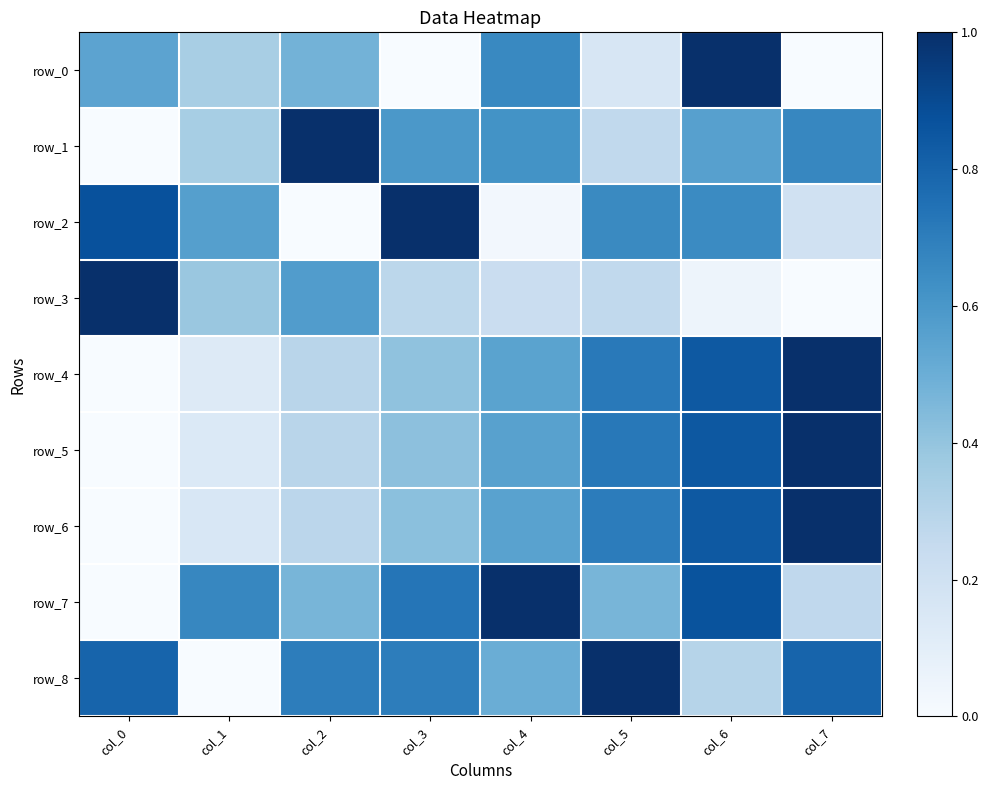

What is the greatest value displayed?

1.0